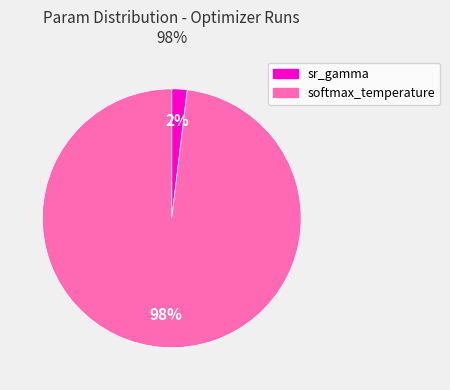

What percentage is the softmax_temperature slice, to the nearest percent?

98%